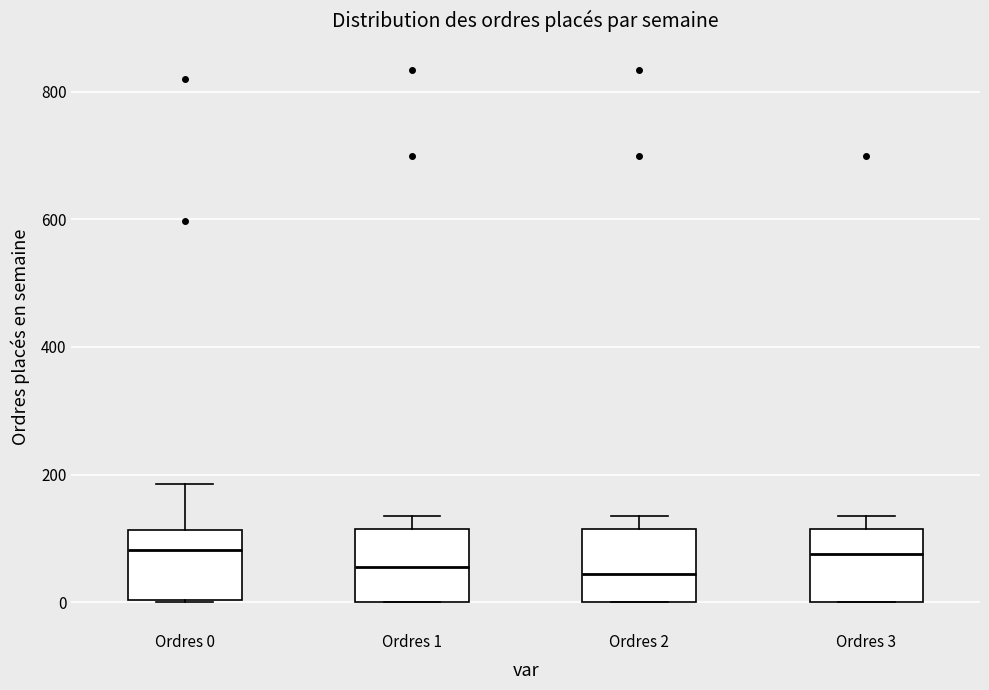

Where is the lower edge of the box for Ordres 1 on the y-axis? The values are not printed on the chart, so give them approximately, as read against the axis.

0